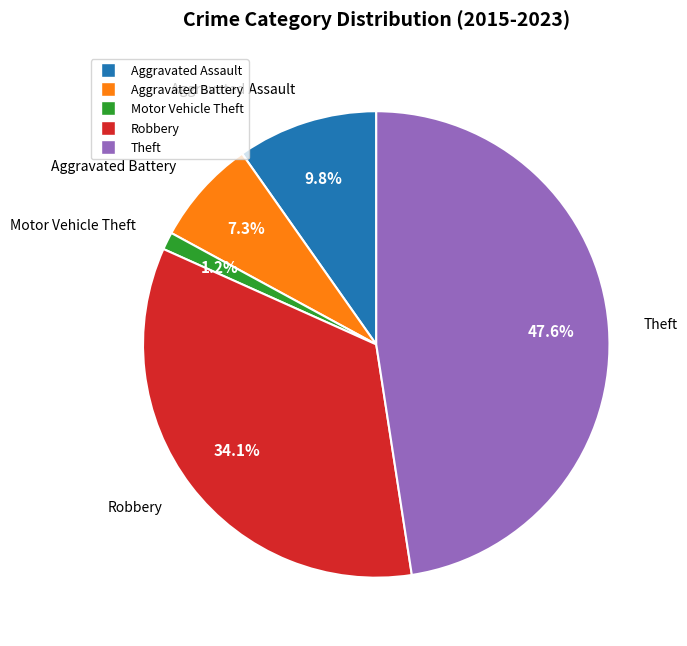

Do Aggravated Battery and Motor Vehicle Theft together represent more than half of the pie?

No